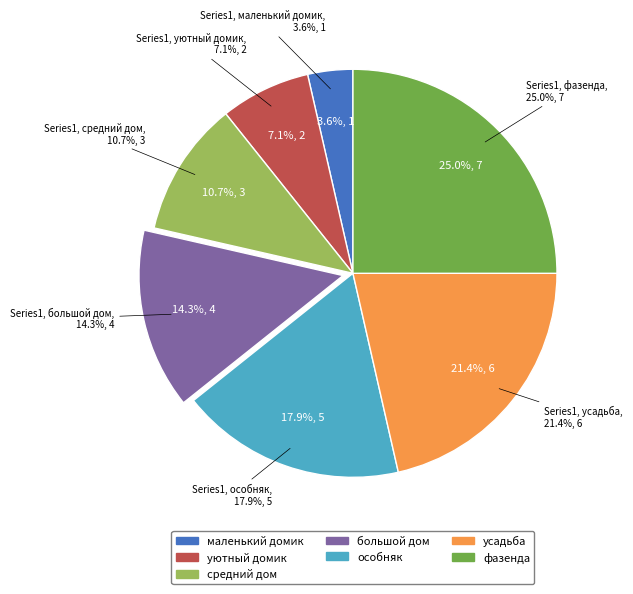

Rank the categories by value from highest to lowest.

фазенда, усадьба, особняк, большой дом, средний дом, уютный домик, маленький домик